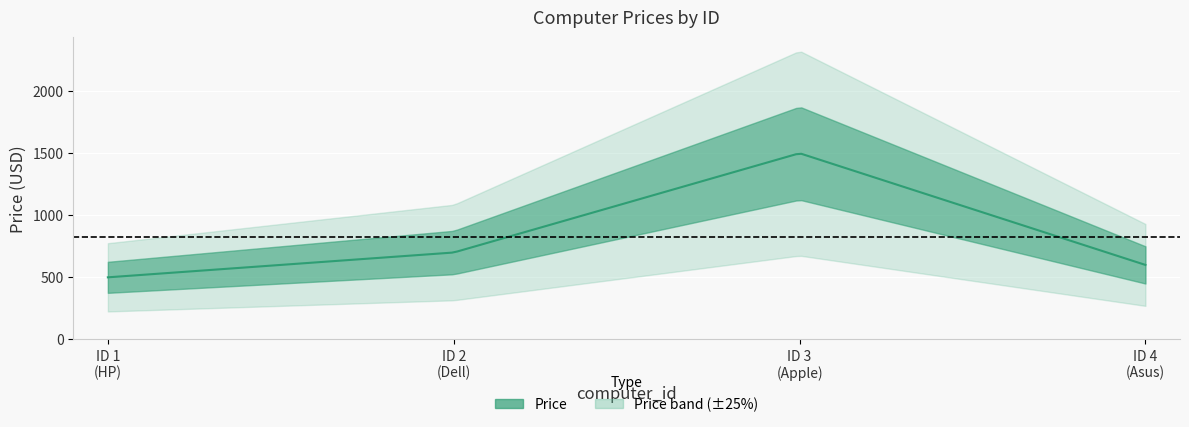

What is the sum of the values at 3 and 2?

2200